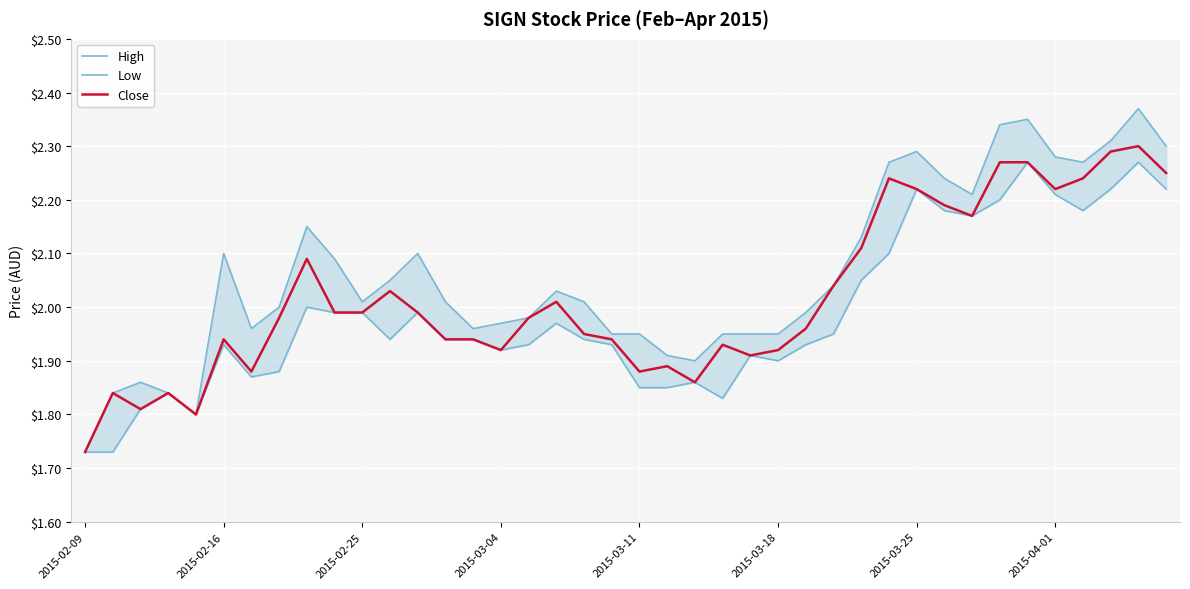

Reading right to left, transcribe all the data shown in this chart.

High: 2.3	2.4	2.3	2.3	2.3	2.4	2.3	2.2	2.2	2.3	2.3	2.1	2.0	2.0	1.9	1.9	1.9	1.9	1.9	1.9	1.9	2.0	2.0	2.0	2.0	2.0	2.0	2.1	2.0	2.0	2.1	2.1	2.0	2.0	2.1	1.8	1.8	1.9	1.8	1.7
Low: 2.2	2.3	2.2	2.2	2.2	2.3	2.2	2.2	2.2	2.2	2.1	2.0	1.9	1.9	1.9	1.9	1.8	1.9	1.9	1.9	1.9	1.9	2.0	1.9	1.9	1.9	1.9	2.0	1.9	2.0	2.0	2.0	1.9	1.9	1.9	1.8	1.8	1.8	1.7	1.7
Close: 2.2	2.3	2.3	2.2	2.2	2.3	2.3	2.2	2.2	2.2	2.2	2.1	2.0	2.0	1.9	1.9	1.9	1.9	1.9	1.9	1.9	1.9	2.0	2.0	1.9	1.9	1.9	2.0	2.0	2.0	2.0	2.1	2.0	1.9	1.9	1.8	1.8	1.8	1.8	1.7